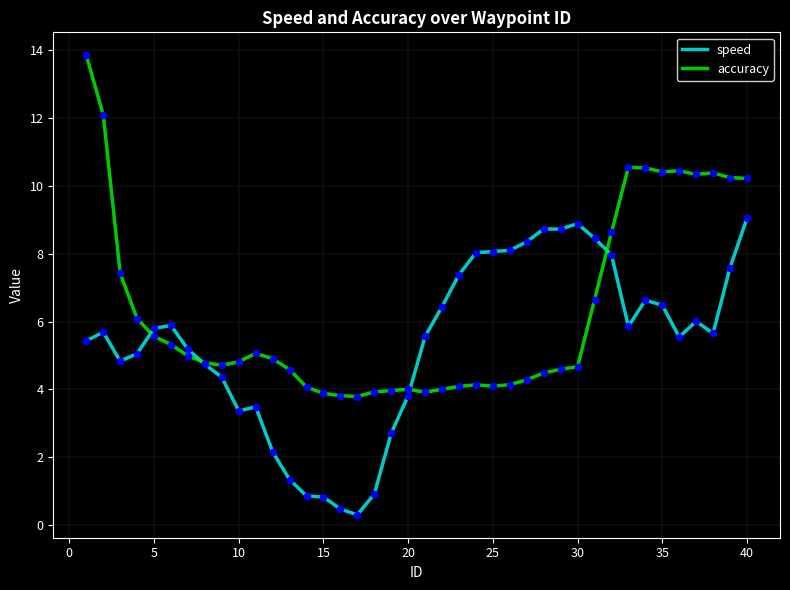

Which series has the largest total across all categories?

accuracy